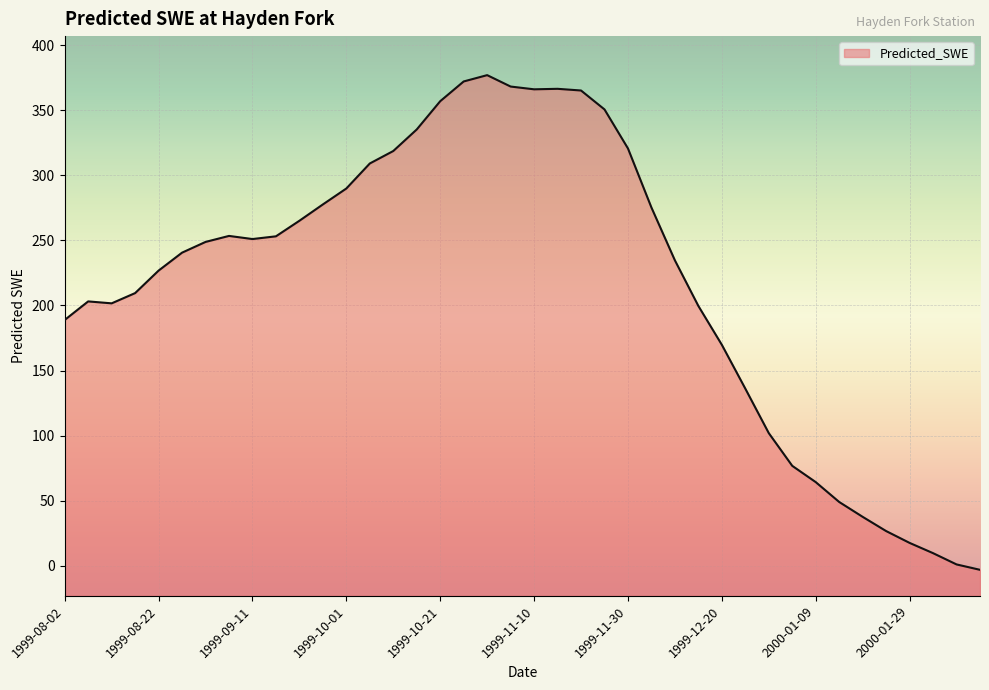

Rank the categories by value from highest to lowest.

1999-10-31, 1999-10-26, 1999-11-05, 1999-11-15, 1999-11-10, 1999-11-20, 1999-10-21, 1999-11-25, 1999-10-16, 1999-11-30, 1999-10-11, 1999-10-06, 1999-10-01, 1999-09-26, 1999-12-05, 1999-09-21, 1999-09-06, 1999-09-16, 1999-09-11, 1999-09-01, 1999-08-27, 1999-12-10, 1999-08-22, 1999-08-17, 1999-08-07, 1999-08-12, 1999-12-15, 1999-08-02, 1999-12-20, 1999-12-25, 1999-12-30, 2000-01-04, 2000-01-09, 2000-01-14, 2000-01-19, 2000-01-24, 2000-01-29, 2000-02-03, 2000-02-08, 2000-02-13